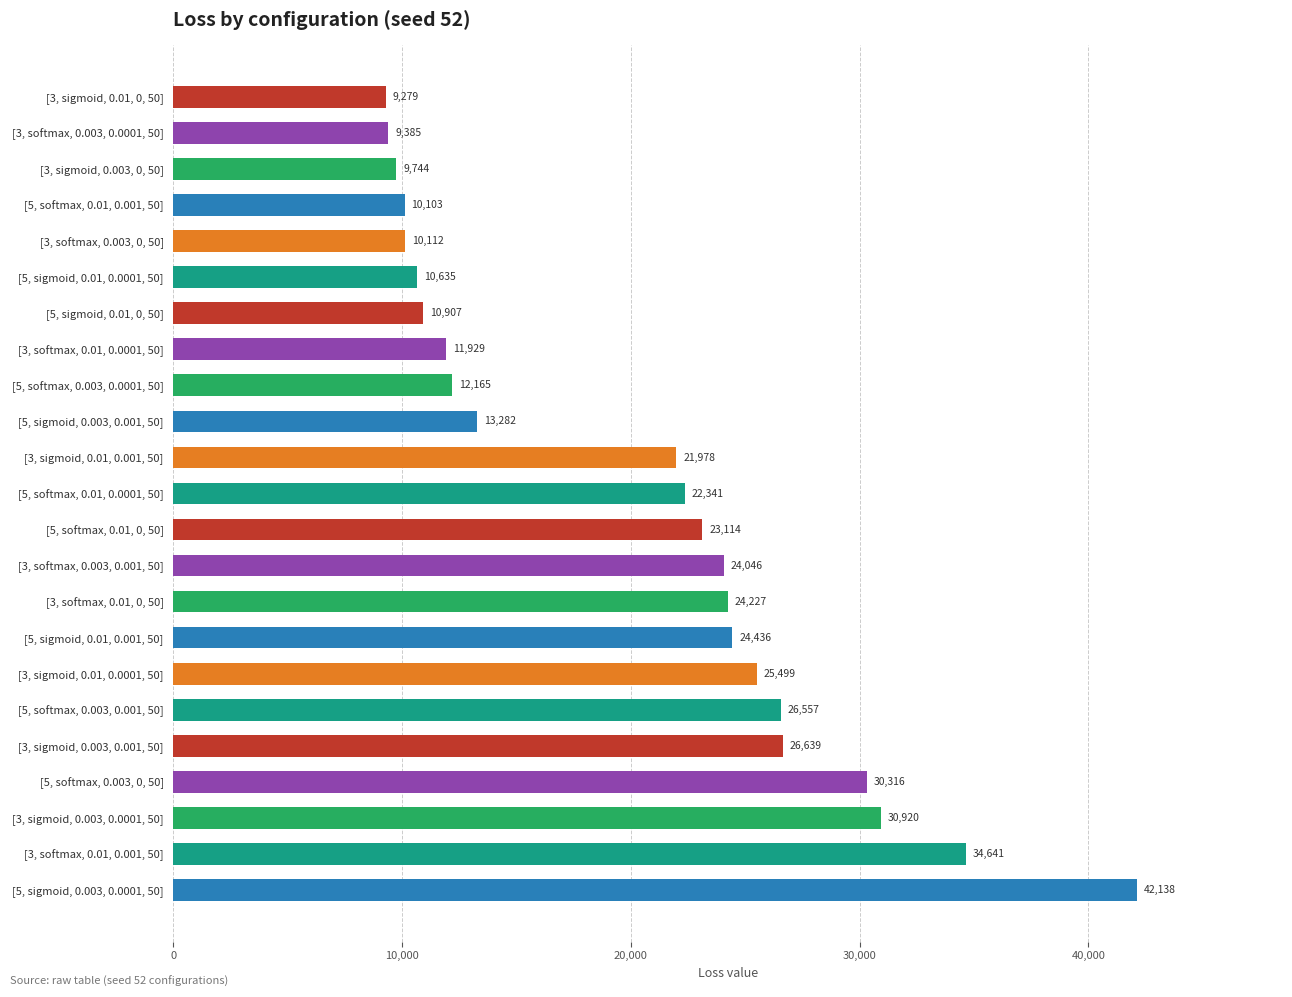

List the labels in order of value, largest first.

[5, sigmoid, 0.003, 0.0001, 50], [3, softmax, 0.01, 0.001, 50], [3, sigmoid, 0.003, 0.0001, 50], [5, softmax, 0.003, 0, 50], [3, sigmoid, 0.003, 0.001, 50], [5, softmax, 0.003, 0.001, 50], [3, sigmoid, 0.01, 0.0001, 50], [5, sigmoid, 0.01, 0.001, 50], [3, softmax, 0.01, 0, 50], [3, softmax, 0.003, 0.001, 50], [5, softmax, 0.01, 0, 50], [5, softmax, 0.01, 0.0001, 50], [3, sigmoid, 0.01, 0.001, 50], [5, sigmoid, 0.003, 0.001, 50], [5, softmax, 0.003, 0.0001, 50], [3, softmax, 0.01, 0.0001, 50], [5, sigmoid, 0.01, 0, 50], [5, sigmoid, 0.01, 0.0001, 50], [3, softmax, 0.003, 0, 50], [5, softmax, 0.01, 0.001, 50], [3, sigmoid, 0.003, 0, 50], [3, softmax, 0.003, 0.0001, 50], [3, sigmoid, 0.01, 0, 50]